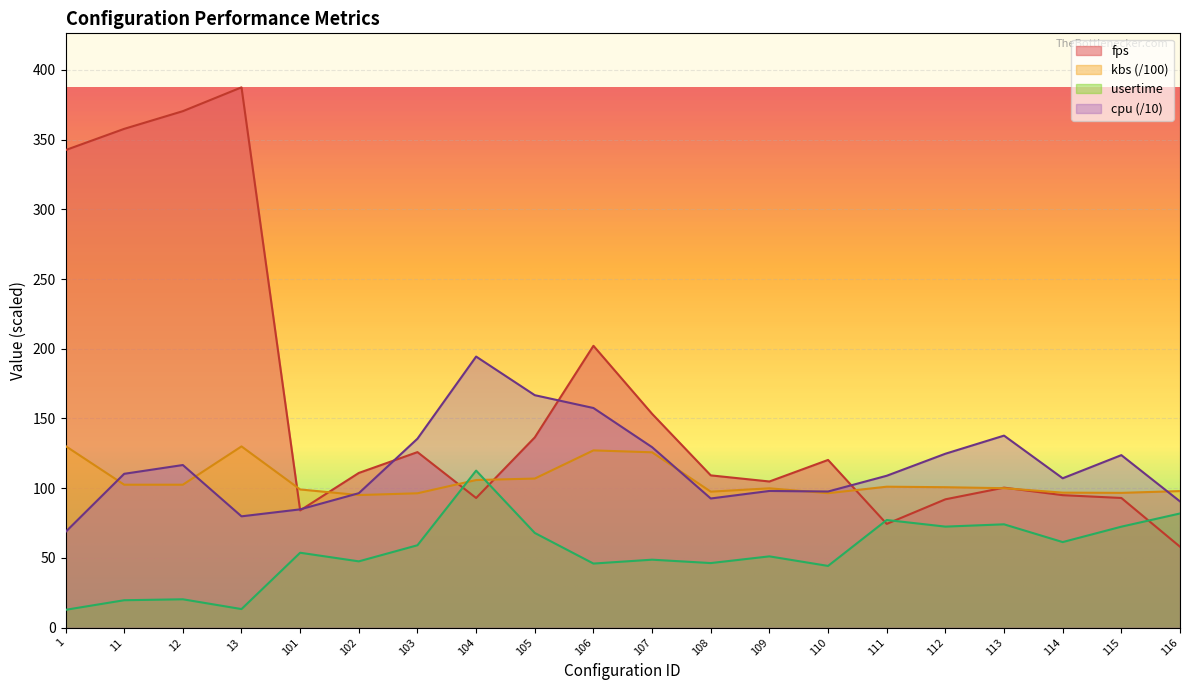

What is the minimum value shown in the chart?

12.7